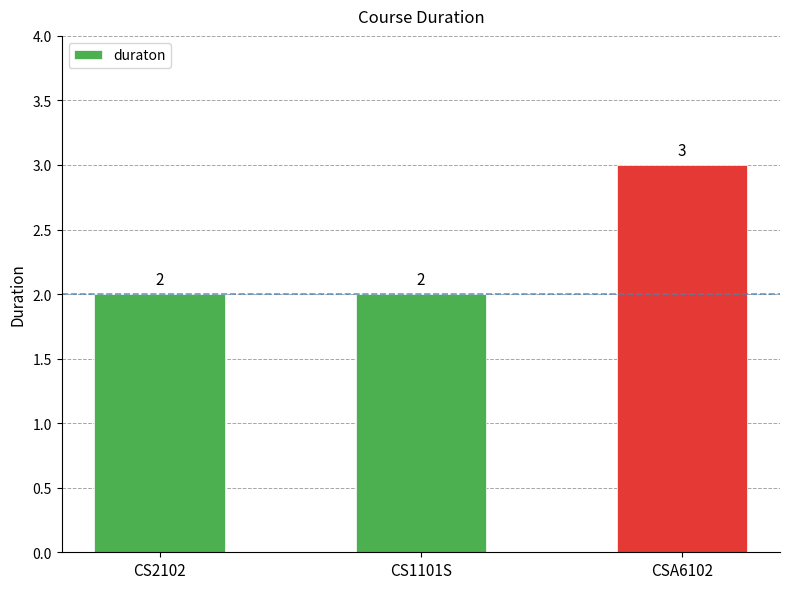

Reading right to left, what are all the values shown in this chart?

3	2	2